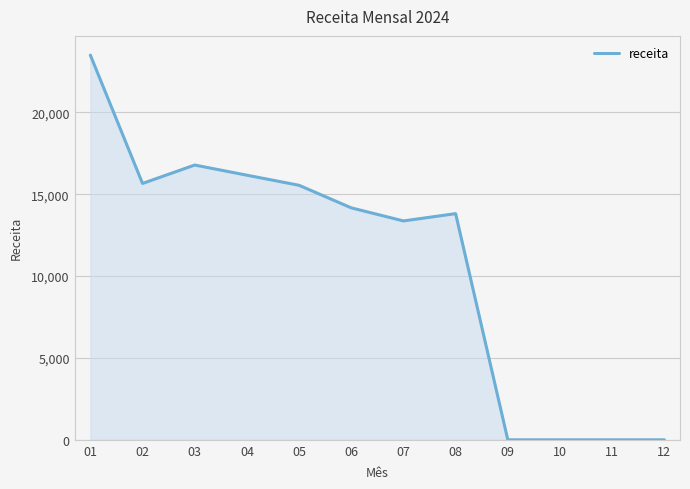

What is the change in value from 02 to 09?

-15658.5